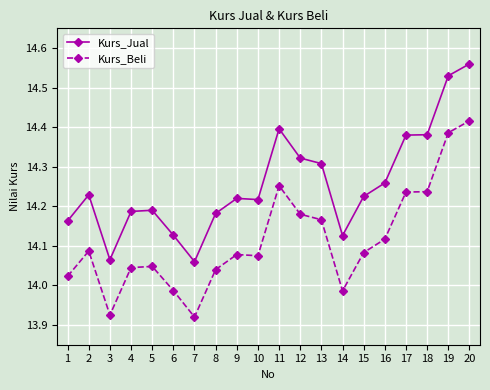

Which category has the highest value in the Kurs_Jual series?

20